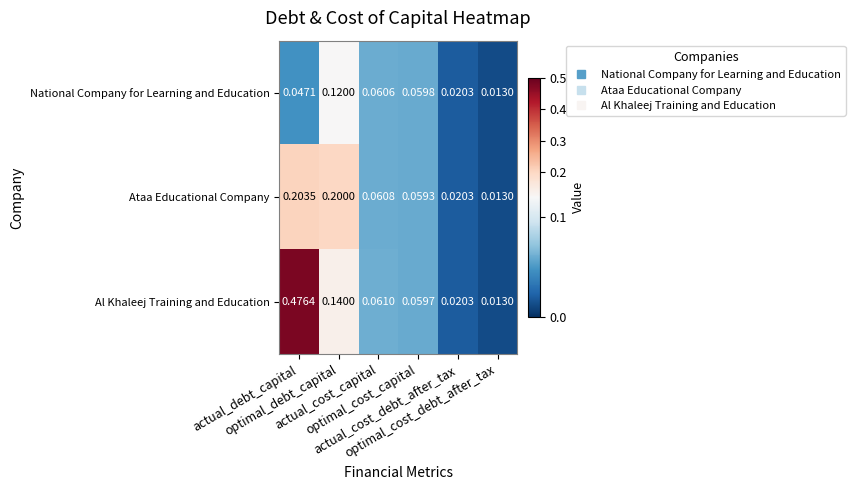

Which series has the largest total across all categories?

Al Khaleej Training and Education